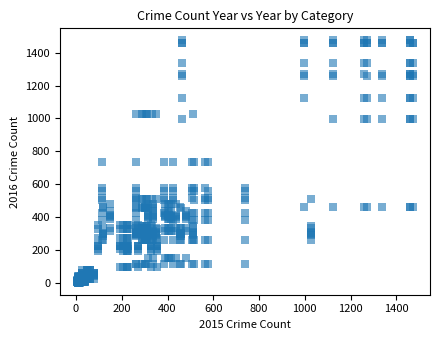

What is the range of X values (max minus min)?

1471